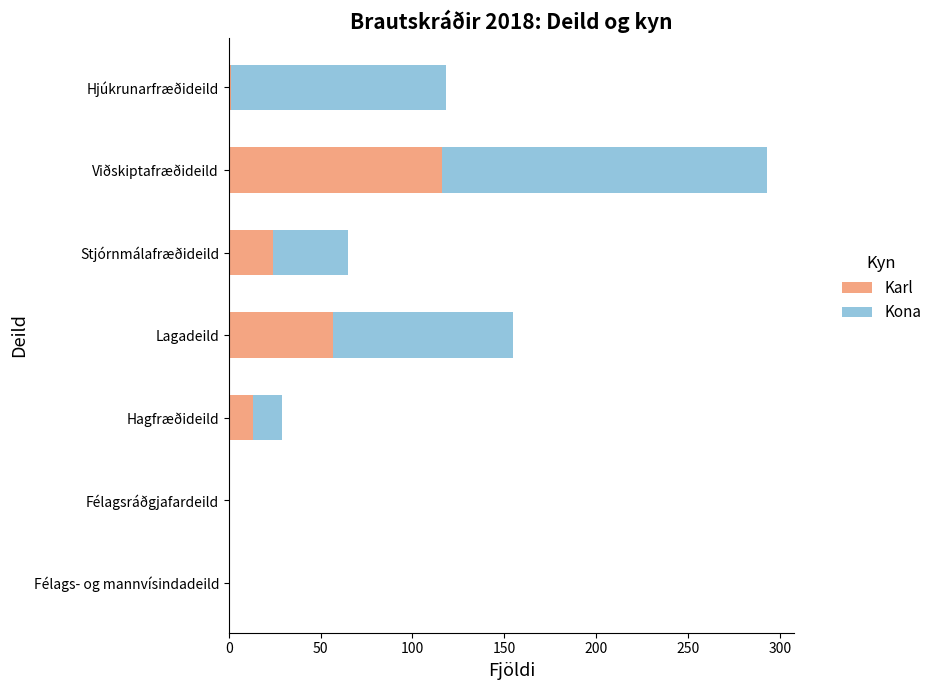

At which category is the sum across all series the highest?

Viðskiptafræðideild